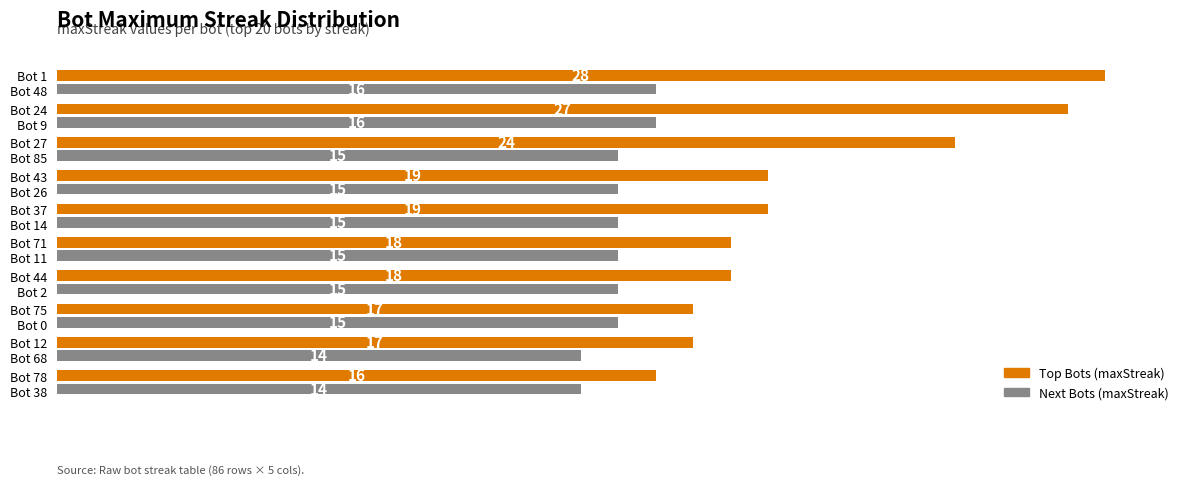

List the series in order of their peak value, lowest first.

Next Bots (maxStreak), Top Bots (maxStreak)